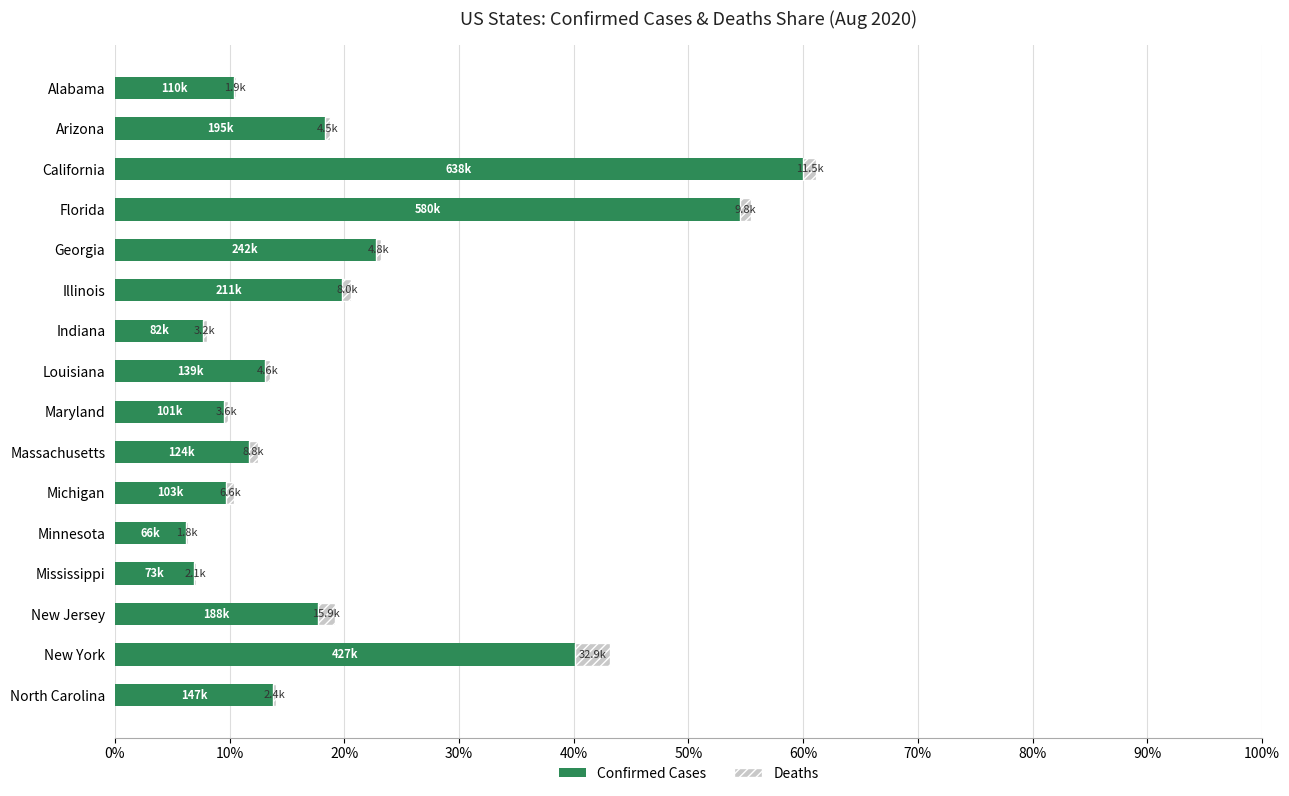

Where is Confirmed Cases nearest to the value 33?

New York